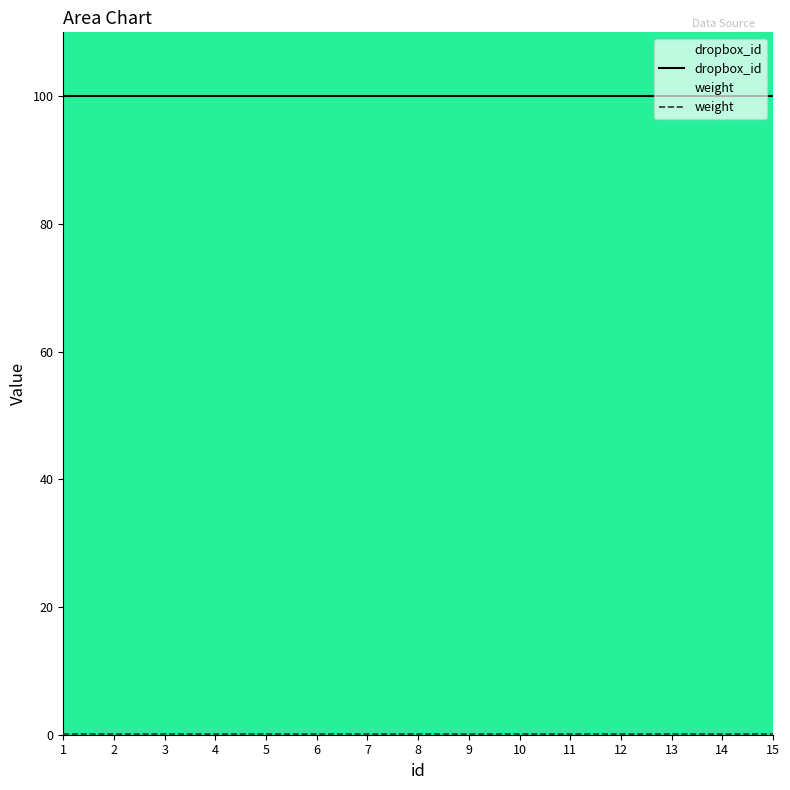

Reading right to left, extract all data points from this chart.

dropbox_id: 100.0	100.0	100.0	100.0	100.0	100.0	100.0	100.0	100.0	100.0	100.0	100.0	100.0	100.0	100.0
weight: 0.1	0.1	0.1	0.1	0.1	0.1	0.1	0.1	0.1	0.1	0.1	0.1	0.1	0.1	0.1